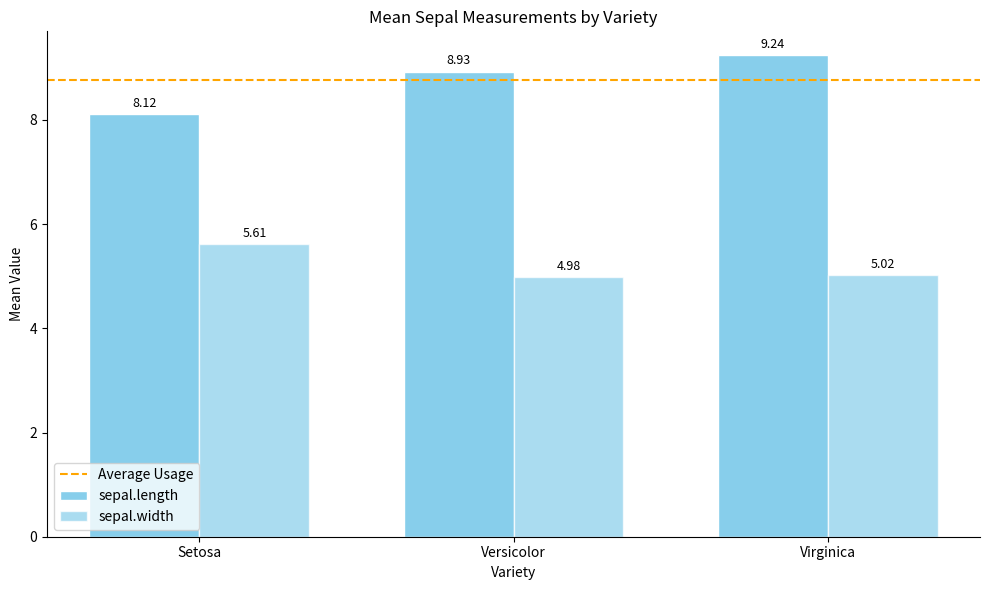

How many bars are there in each group?

2